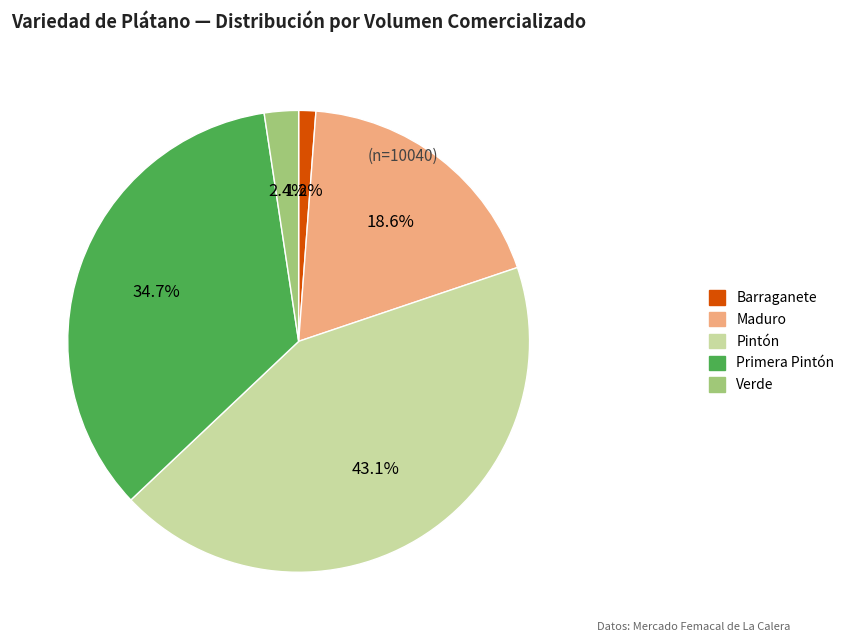

Does any single category account for the majority?

No